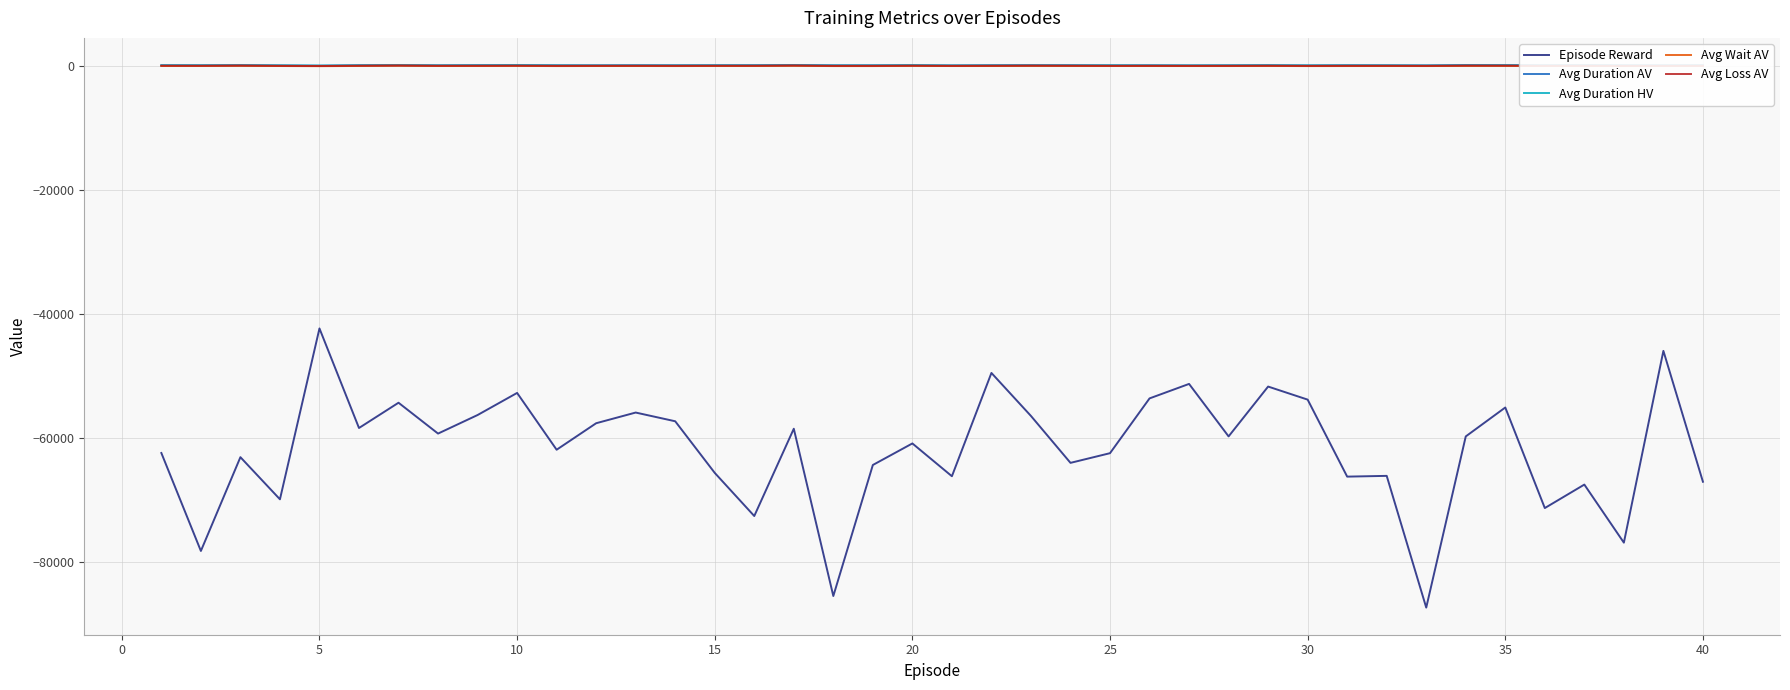

True or false: Episode Reward and Avg Duration HV cross at least once.

False